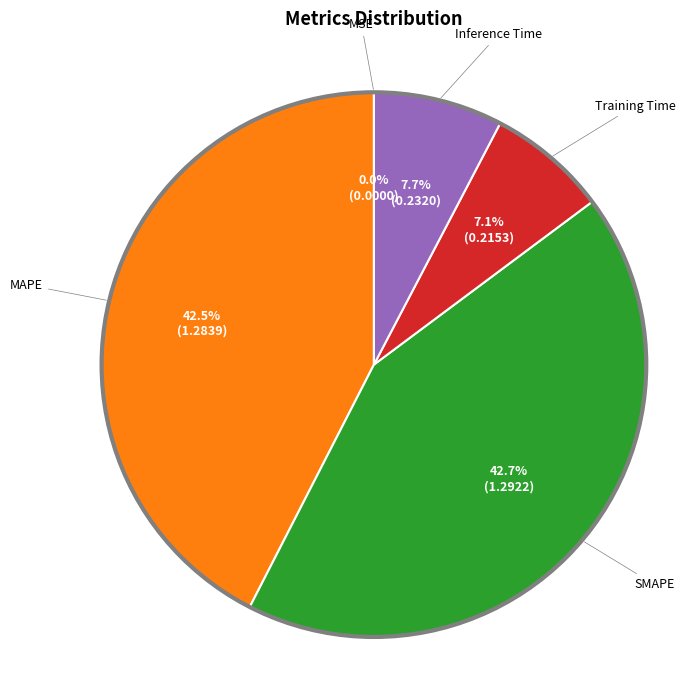

Is there a majority slice in this chart?

No